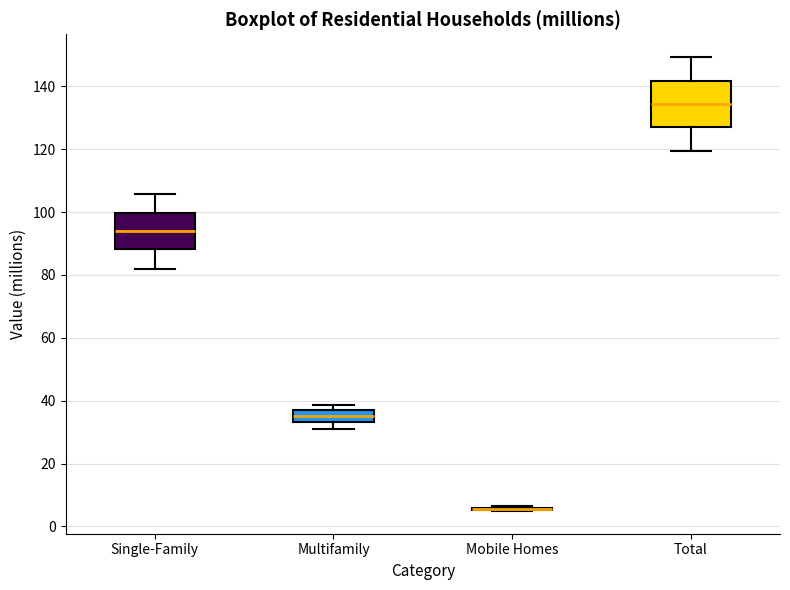

Comparing the boxes themselves (not the whiskers), which one is the tallest?

Total